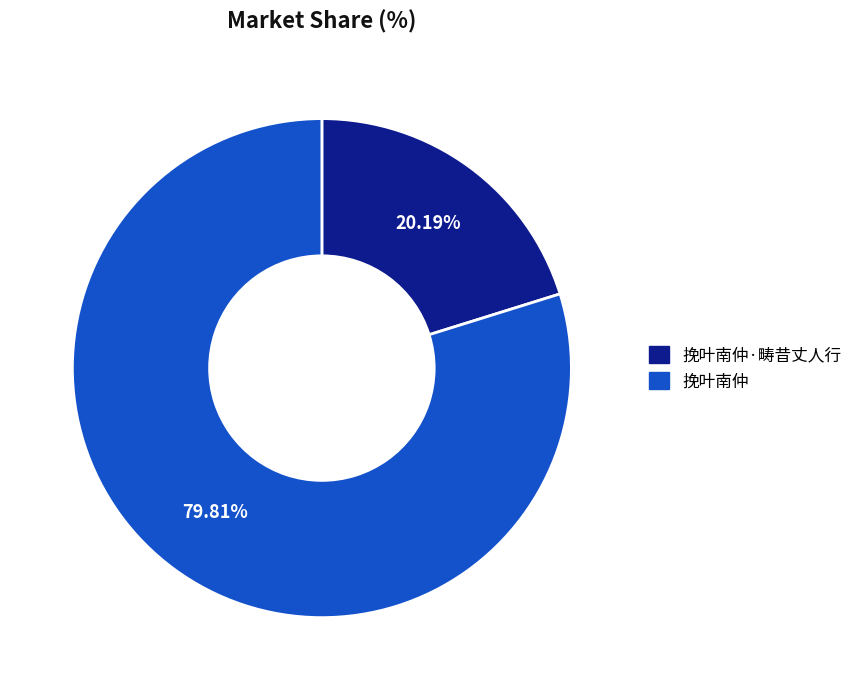

Does any single category account for the majority?

Yes